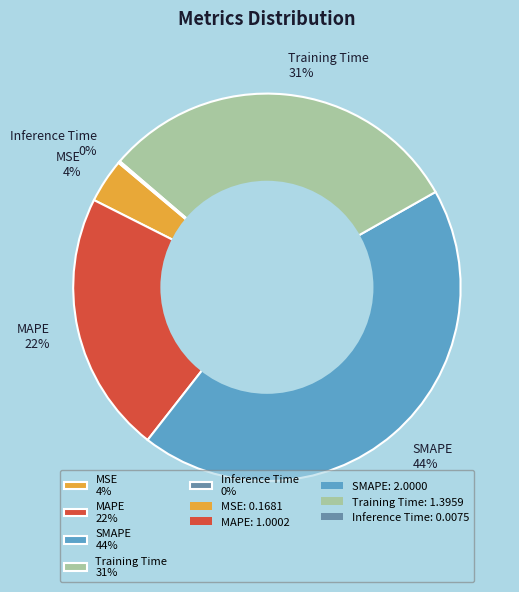

Is it true that MAPE is 9% of the pie?

False